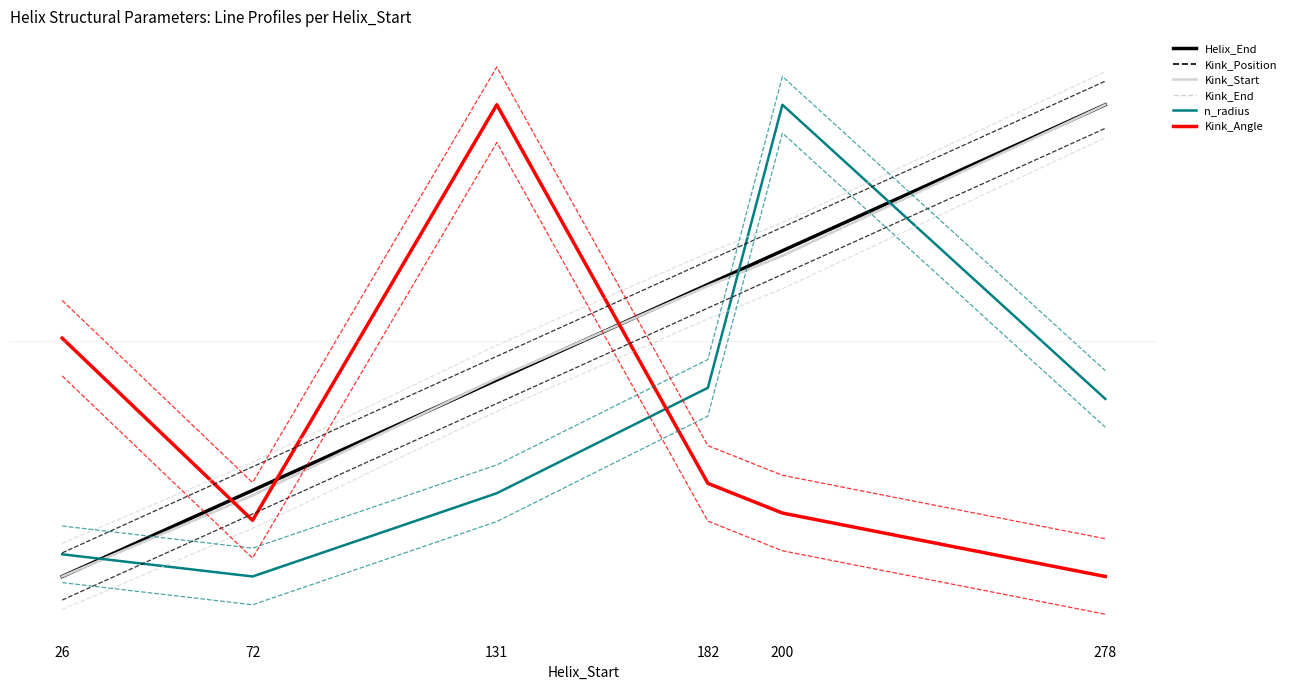

How many interior local peaks does the Kink_Angle series have?

1